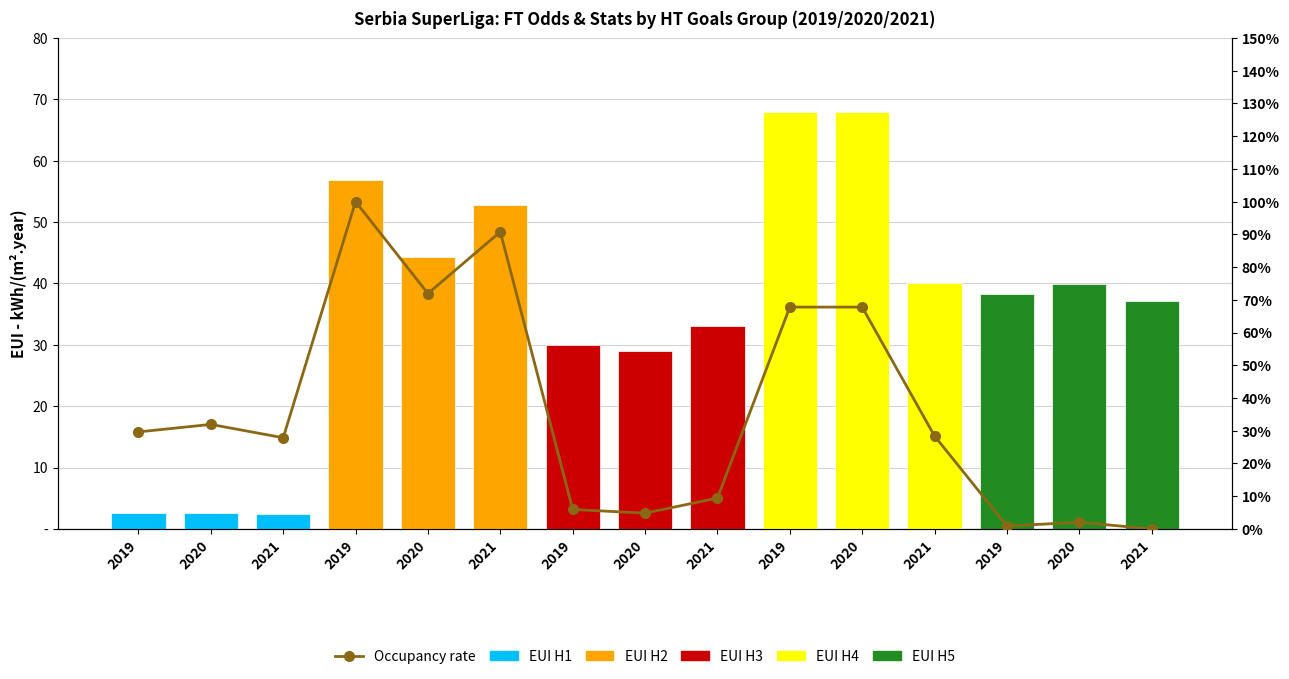

The value at 2020 is 8.0. True or false?

False